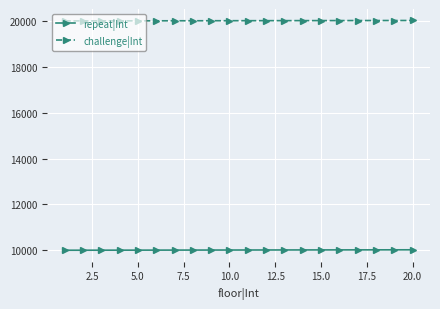

List the series in order of their peak value, lowest first.

repeat|Int, challenge|Int